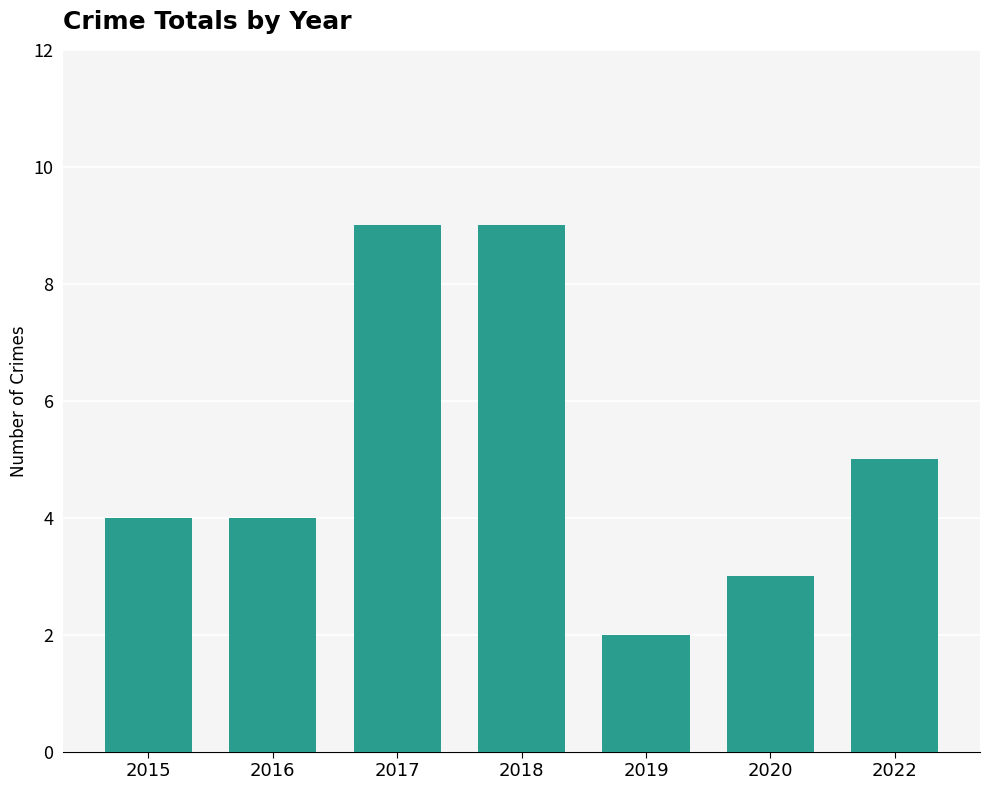

Approximately how many times larger is the value at 2016 compared to 2018?

0.4